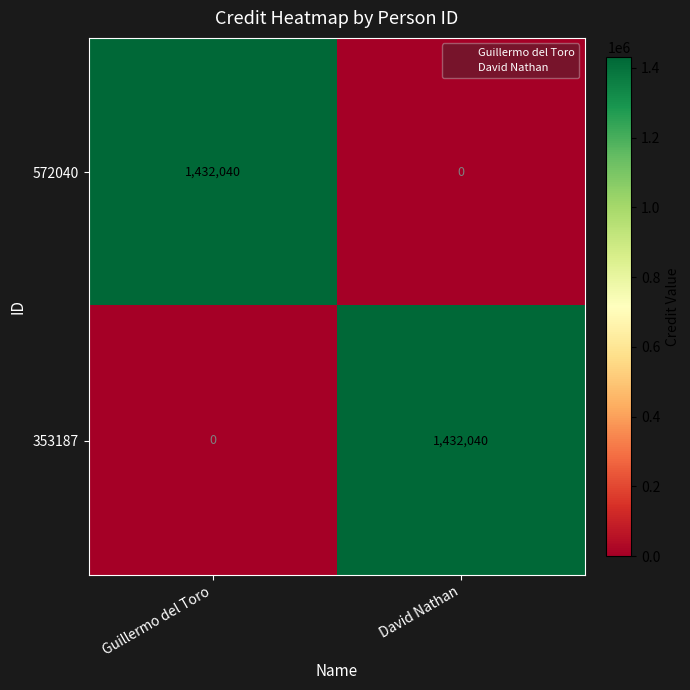

What is the total value across all series at Guillermo del Toro?

1432040